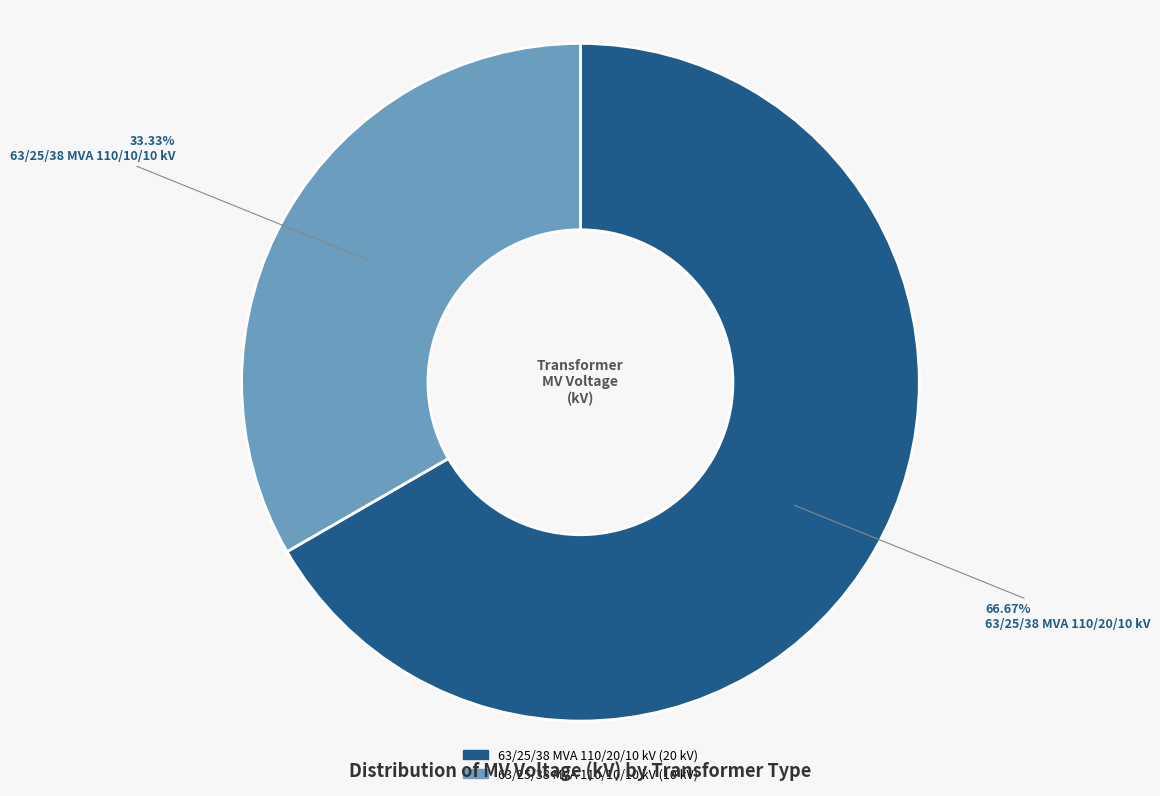

How many slices are in this pie chart?

2